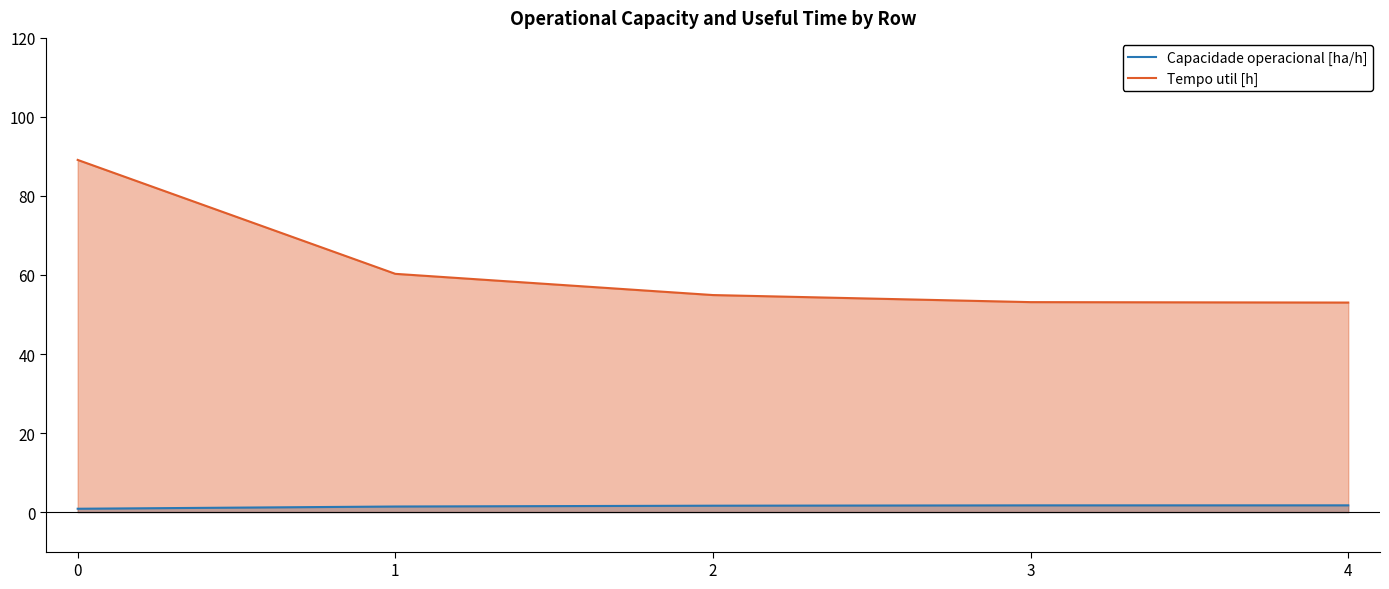

What is the average value of the Capacidade operacional [ha/h] series?

1.5